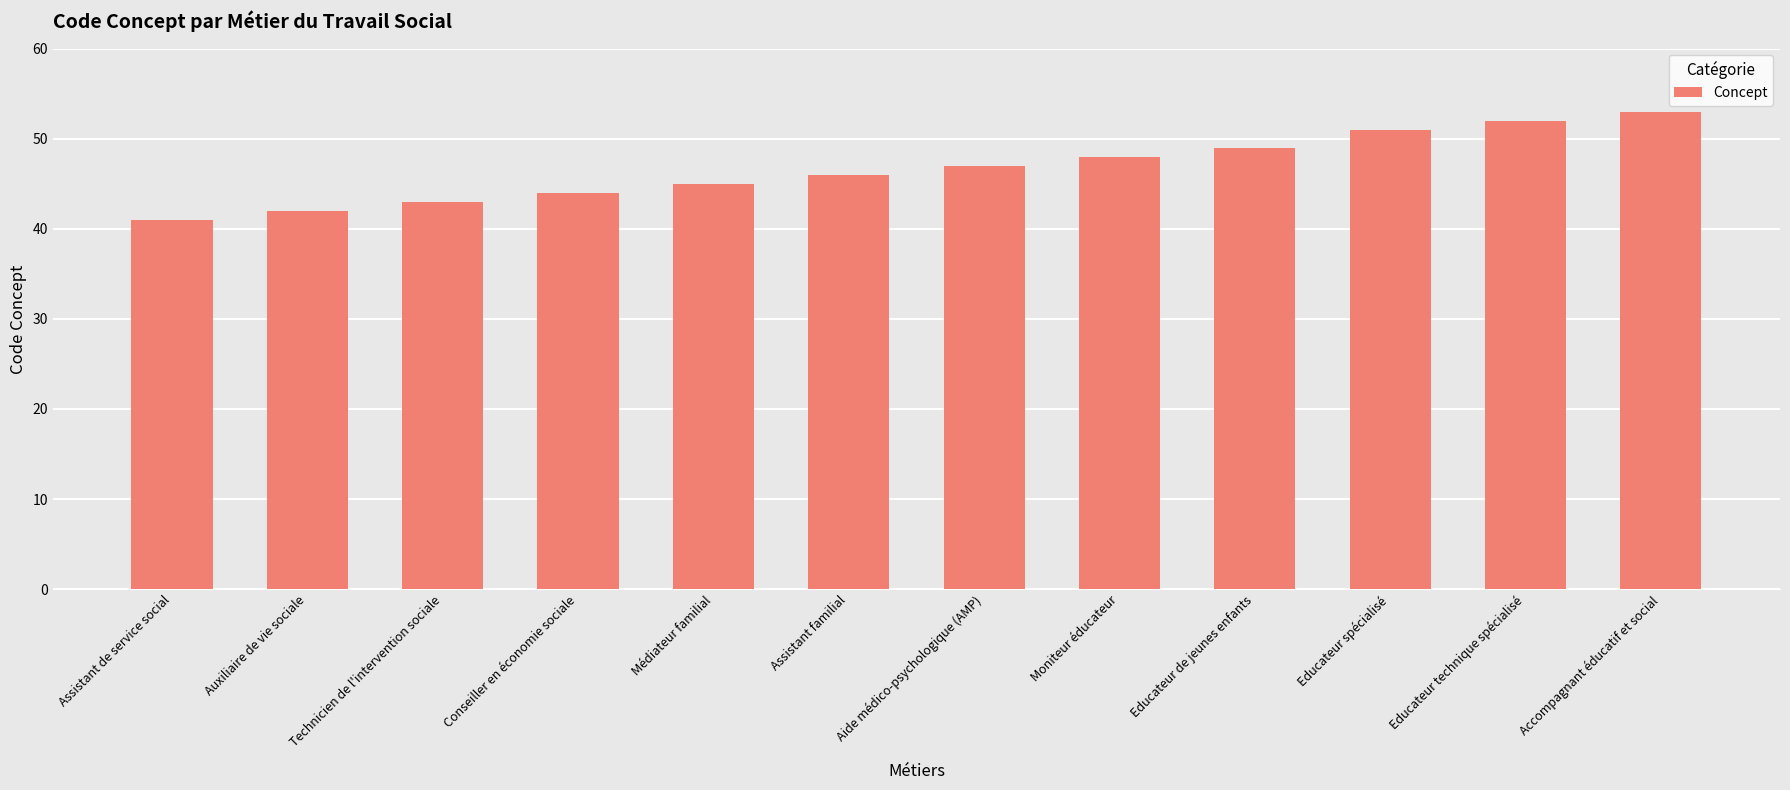

Reading left to right, what are all the values shown in this chart?

41	42	43	44	45	46	47	48	49	51	52	53